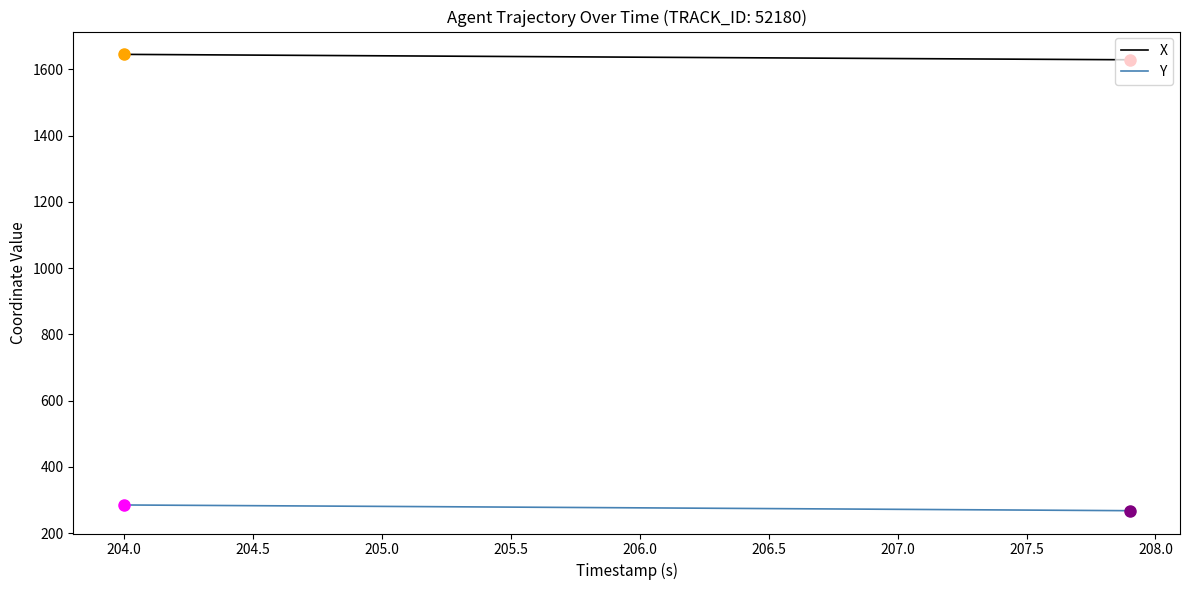

At how many categories does at least one series exceed 1562?

40